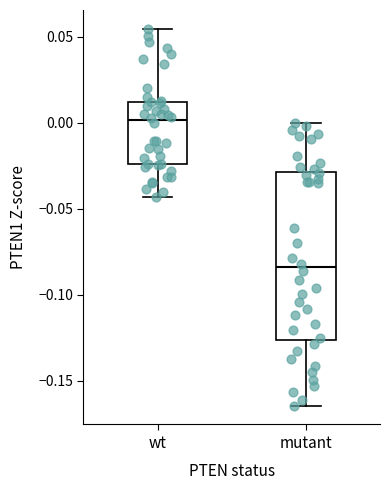

Comparing the boxes themselves (not the whiskers), which one is the tallest?

mutant